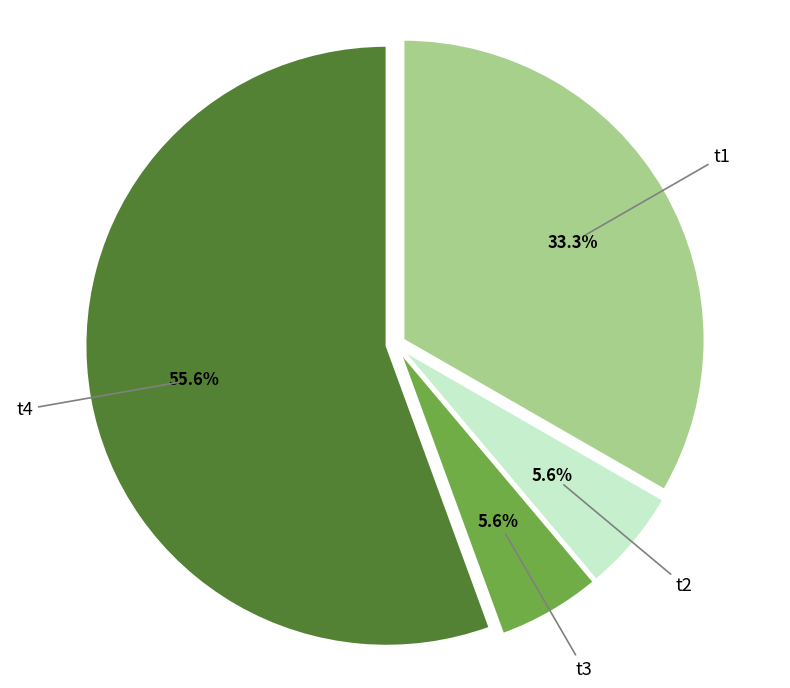

How much of the chart is everything except t1?

66.7%